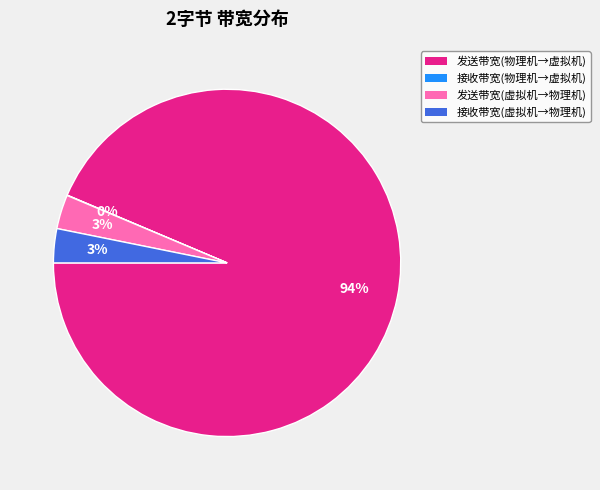

To the nearest percent, what portion does 发送带宽(虚拟机→物理机) represent?

3%